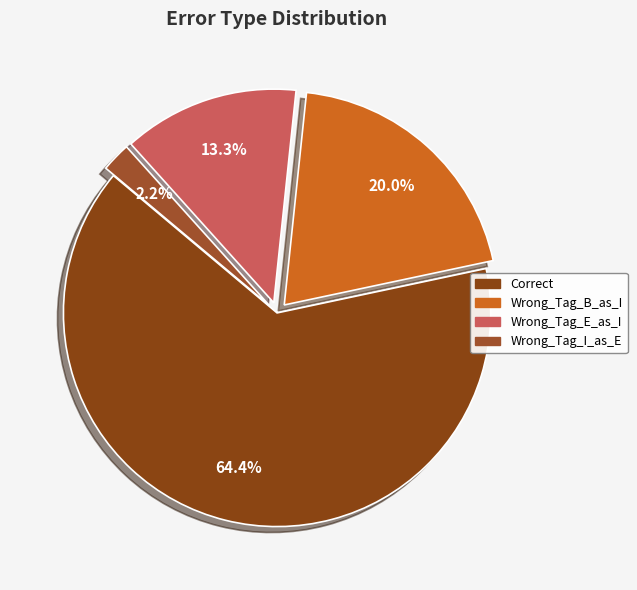

To the nearest percent, what portion does Wrong_Tag_I_as_E represent?

2%